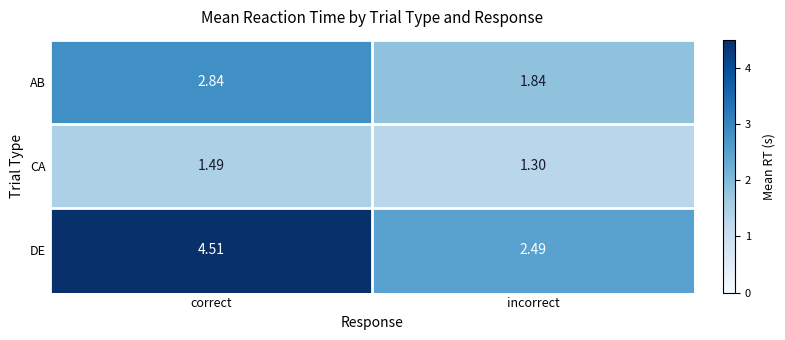

What is the difference between the highest and lowest values at incorrect?

1.2